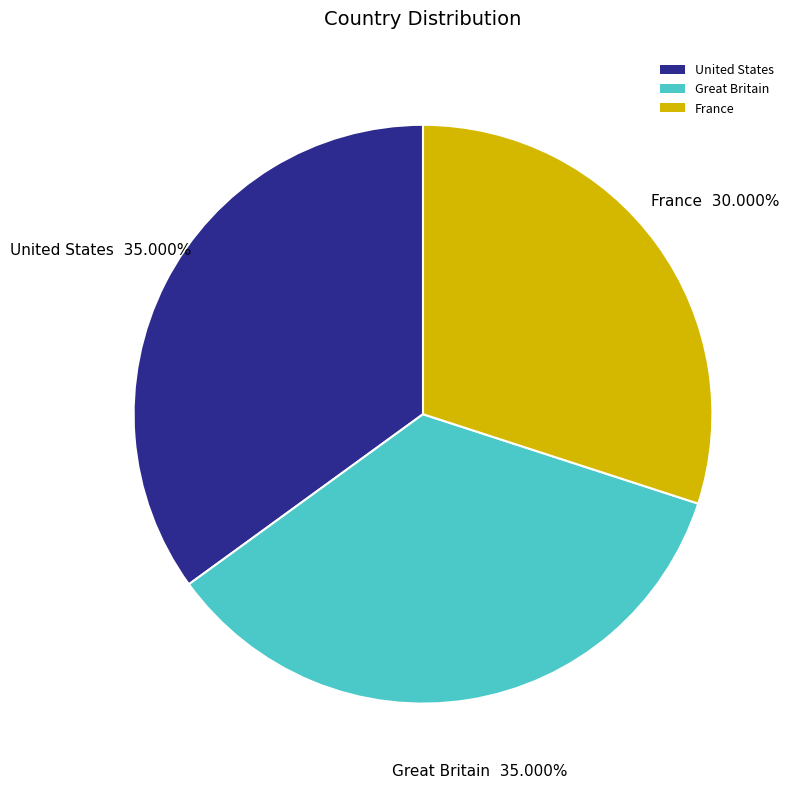

How many segments does this pie chart have?

3